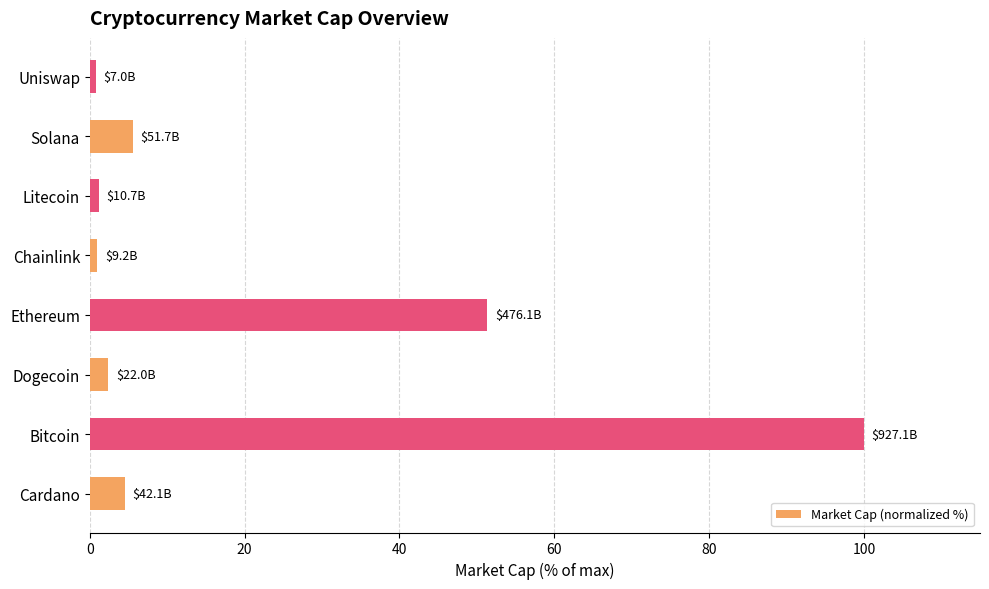

Which category has the highest value across all series?

Bitcoin